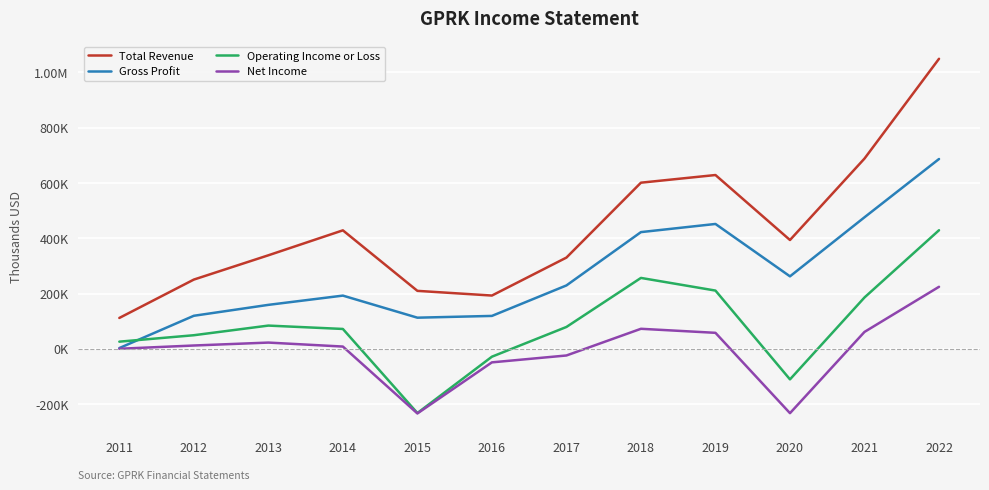

Which has a higher value, 2021 or 2011?

2021